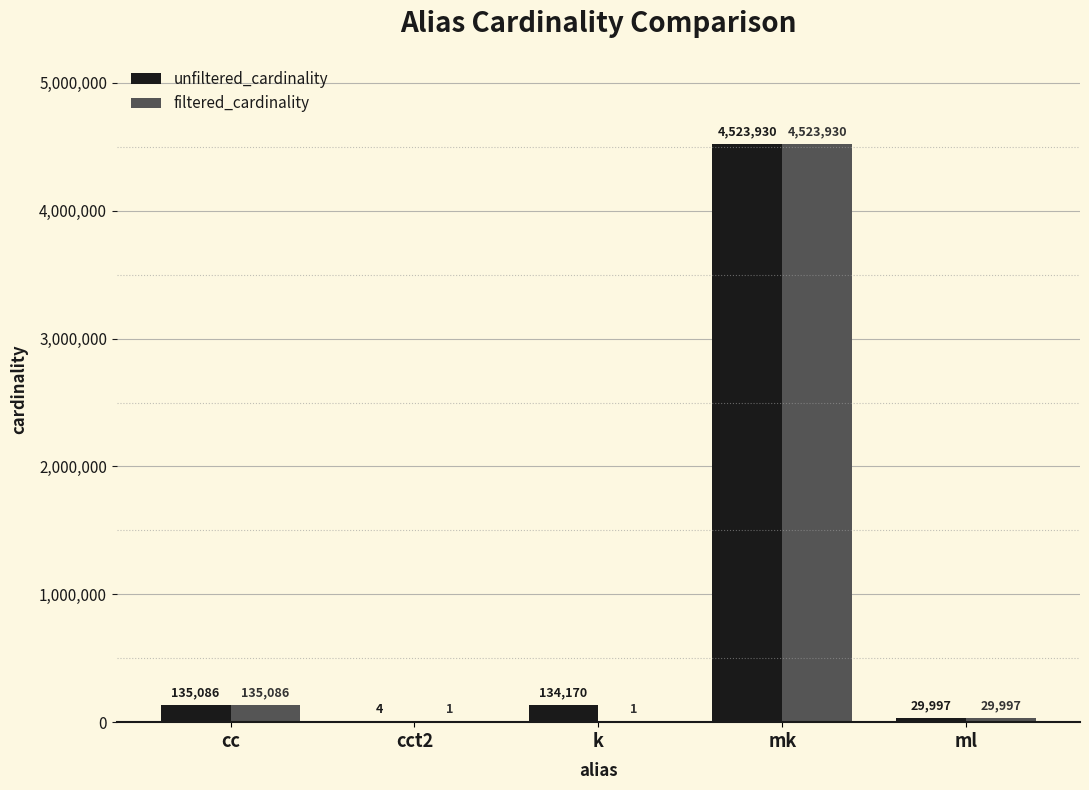

At which category does the chart reach its peak across all series?

mk